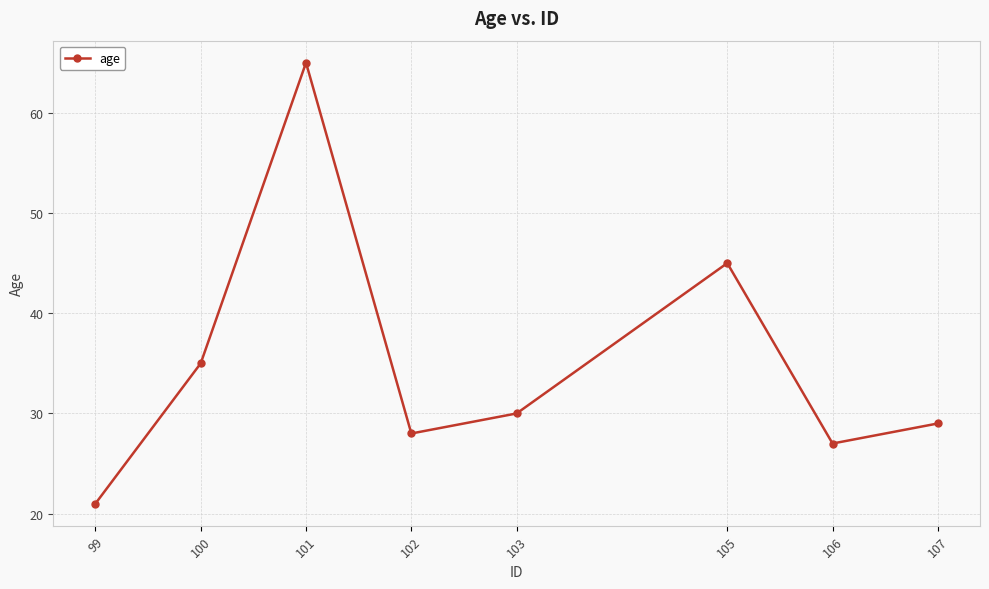

Which category has the highest value across all series?

101